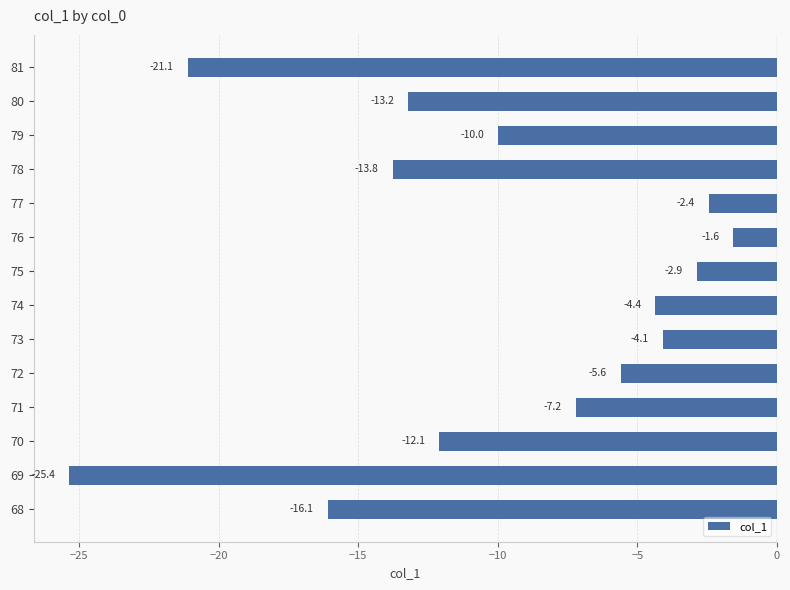

Reading bottom to top, extract all data points from this chart.

-16.1	-25.4	-12.1	-7.2	-5.6	-4.1	-4.4	-2.9	-1.6	-2.4	-13.8	-10.0	-13.2	-21.1